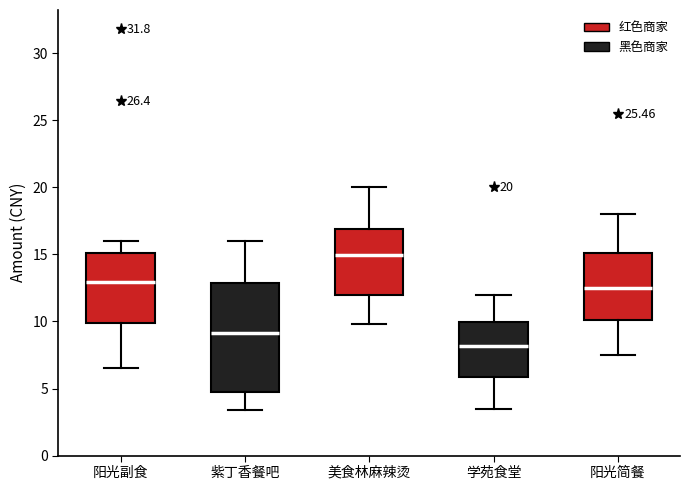

Which box has the lowest median line?

学苑食堂